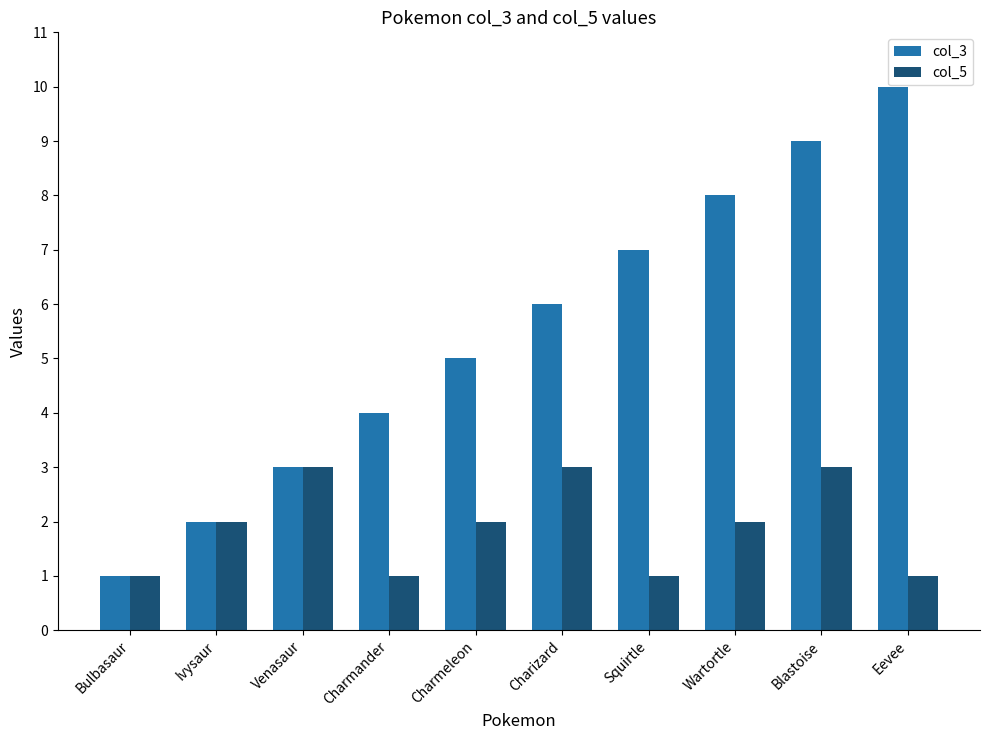

Reading left to right, what are all the values shown in this chart?

col_3: 1	2	3	4	5	6	7	8	9	10
col_5: 1	2	3	1	2	3	1	2	3	1